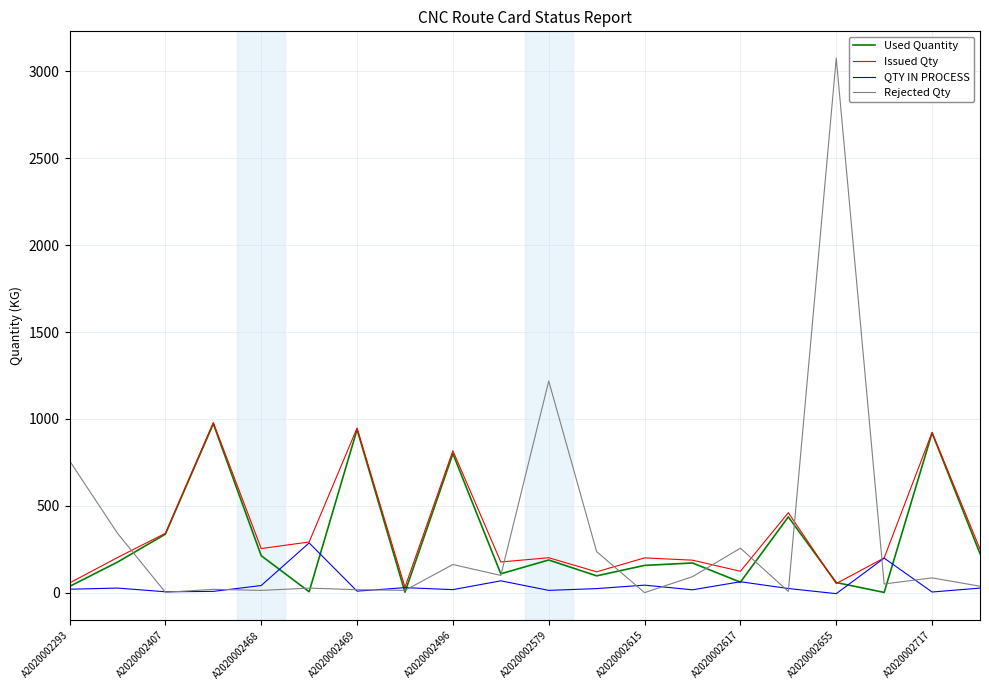

What is the lowest value of the Used Quantity series?

1.3